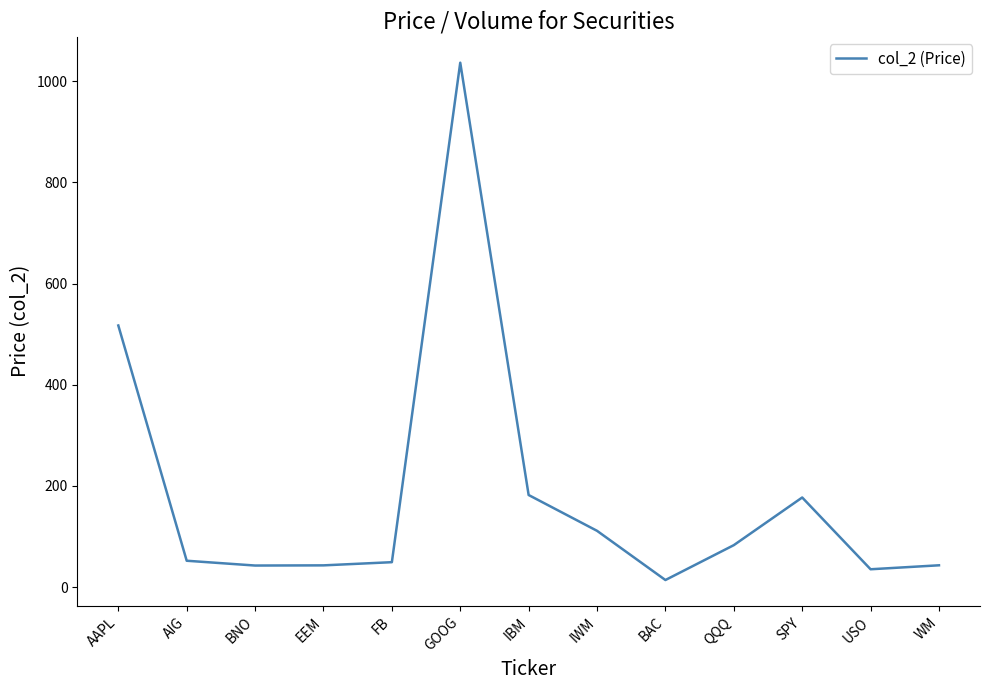

Does the chart have visible grid lines?

No